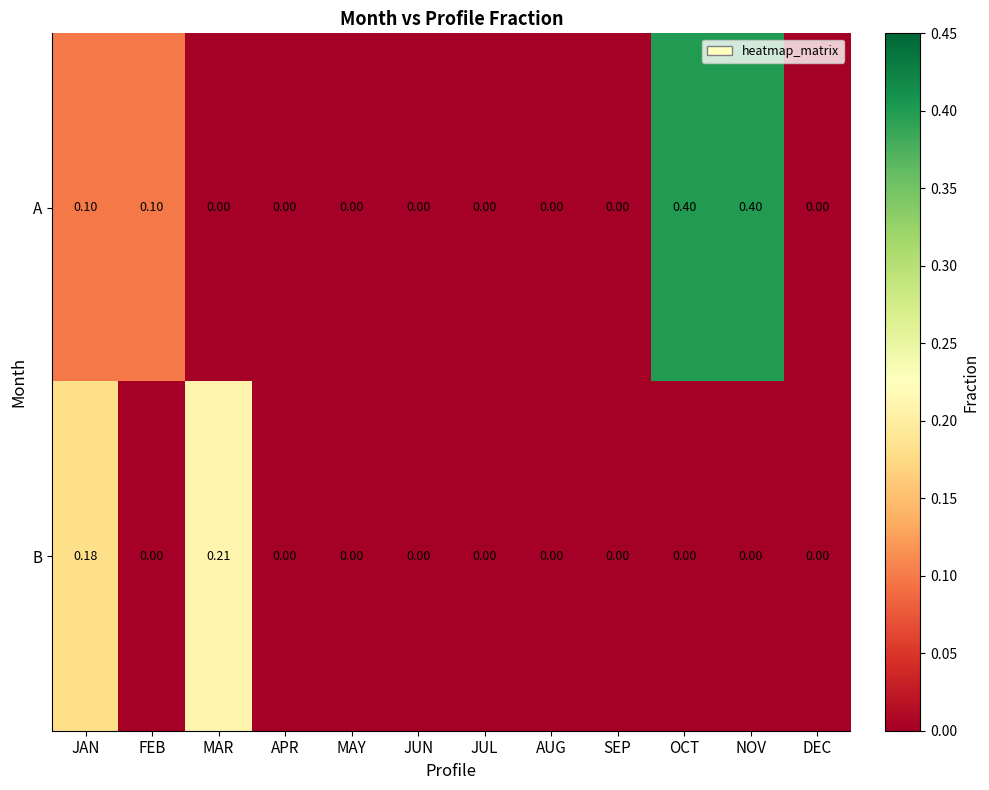

Which series has the largest range (max minus min)?

A